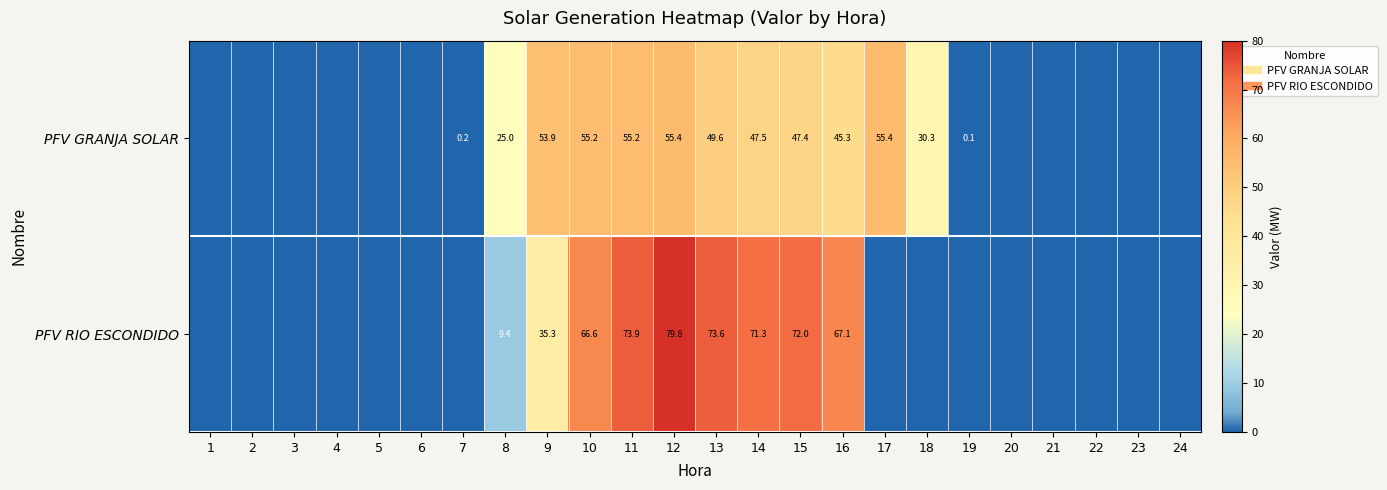

Between 6 and 14, which is larger?

14